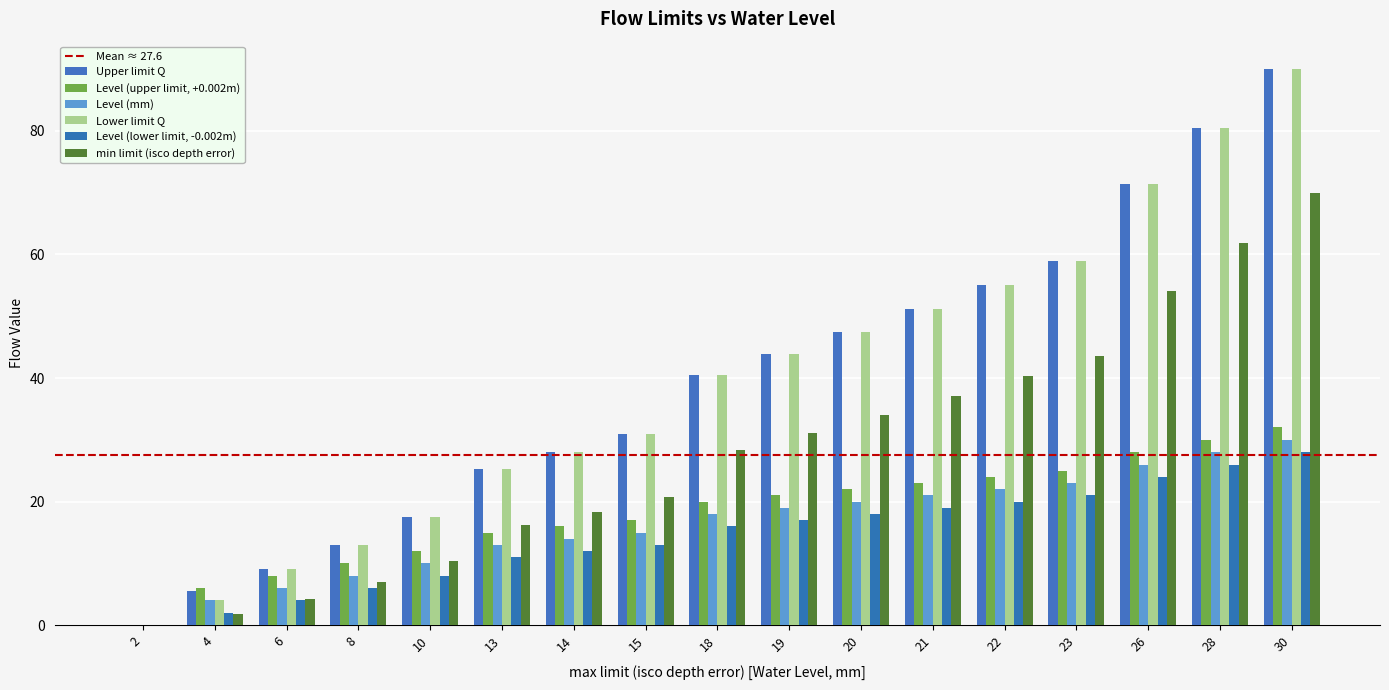

At how many categories does at least one series exceed 89?

1